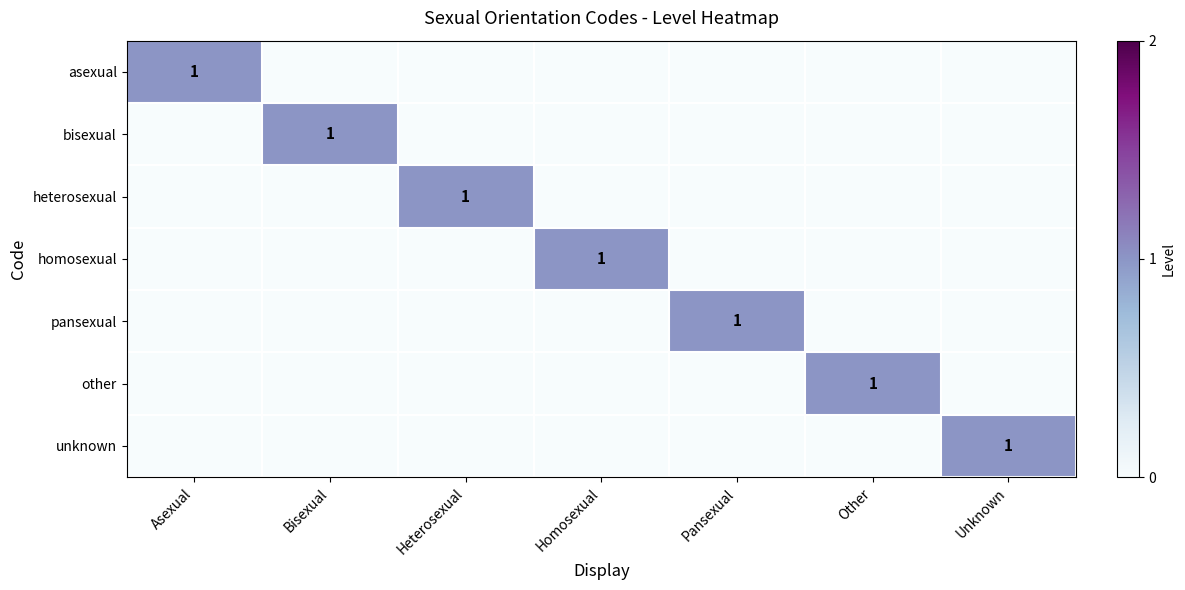

Is it true that heterosexual equals 0 at Heterosexual?

False